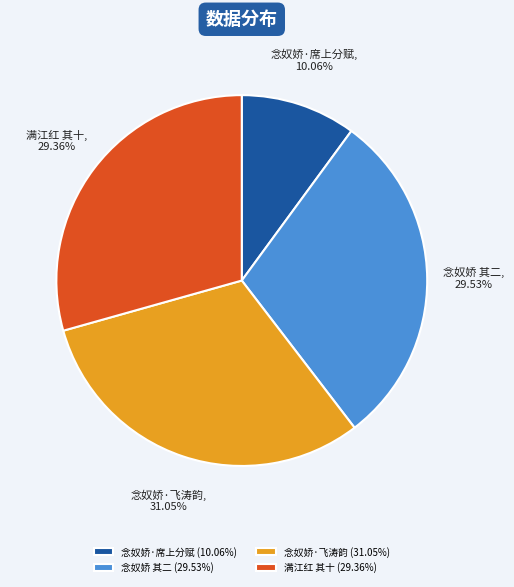

Do 念奴娇·飞涛韵 and 念奴娇 其二 together represent more than half of the pie?

Yes